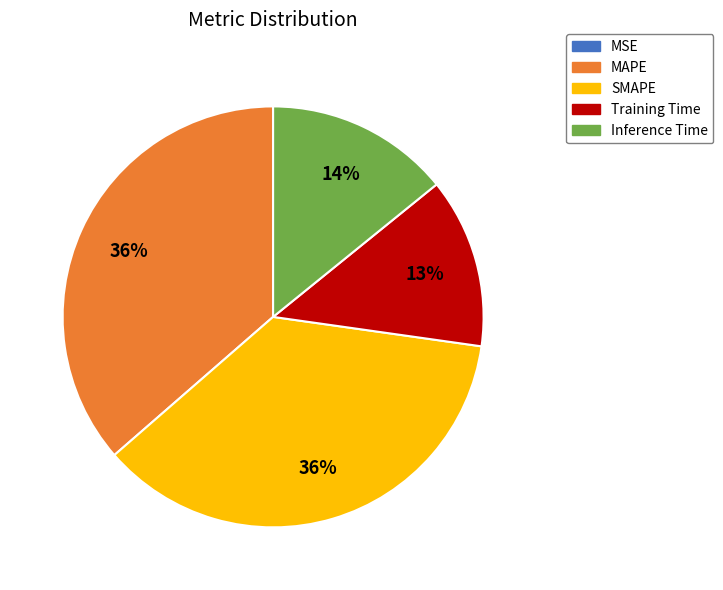

To the nearest percent, what is the difference between the Training Time and MAPE slice percentages?

23%